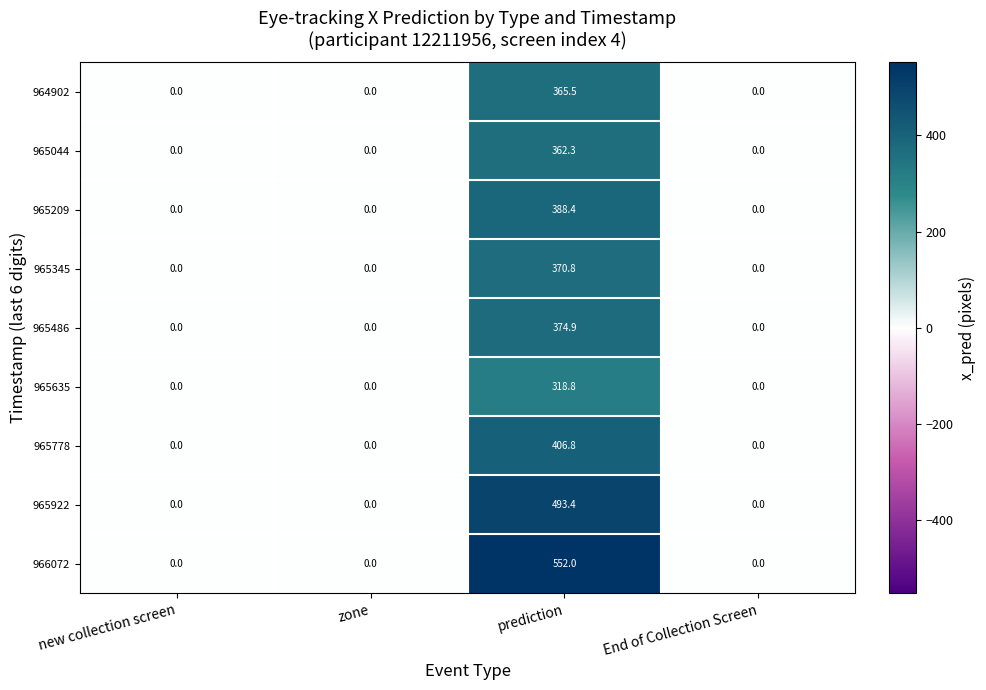

Which series has the widest spread of values?

966072